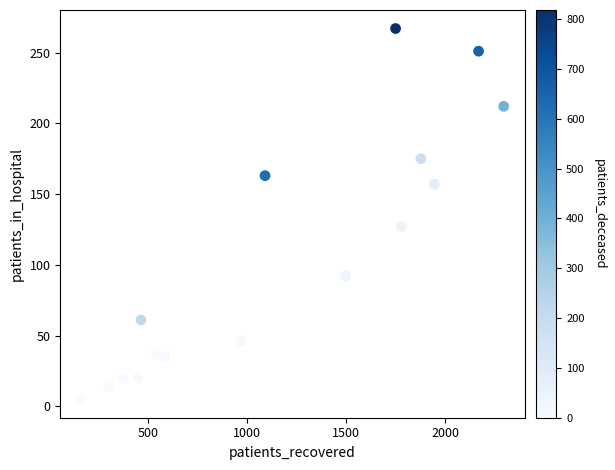

What Y value in the scatter plot is closest to 136?

127